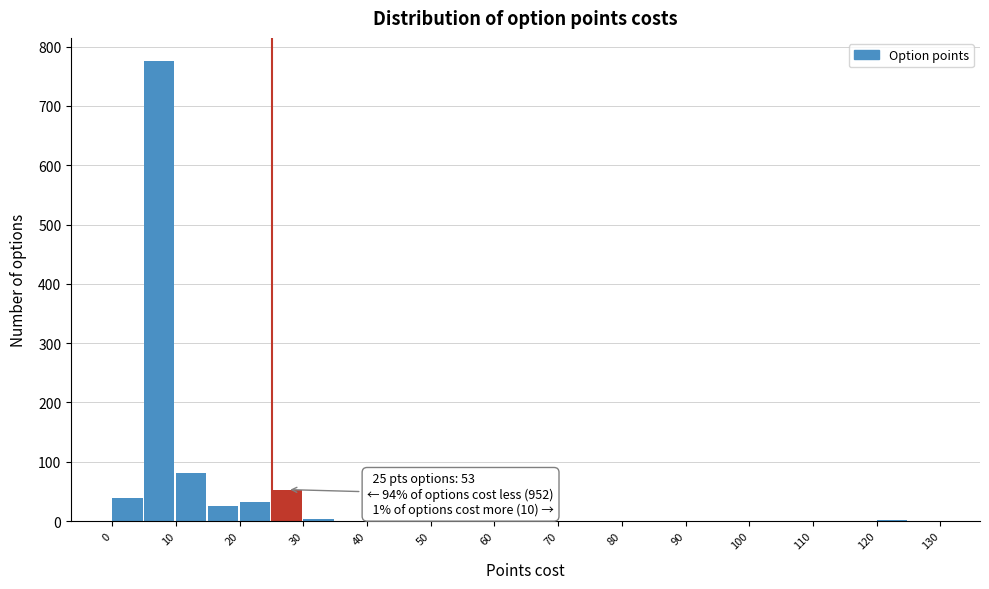

Which range on the x-axis has the tallest bar?

5 to 10